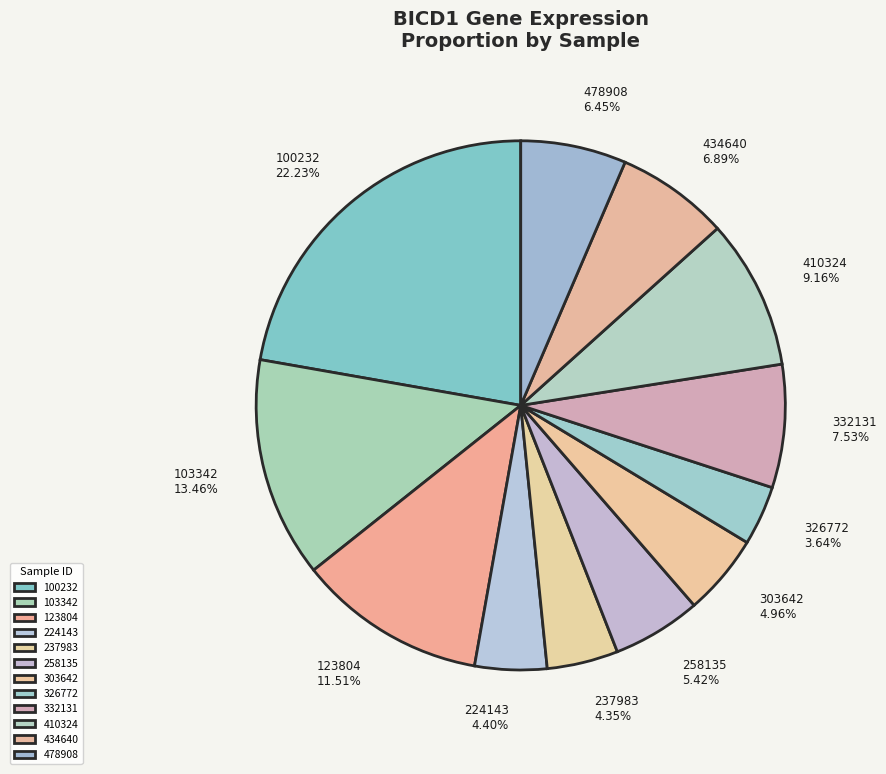

Is the sum of 103342 and 123804 greater than half?

No